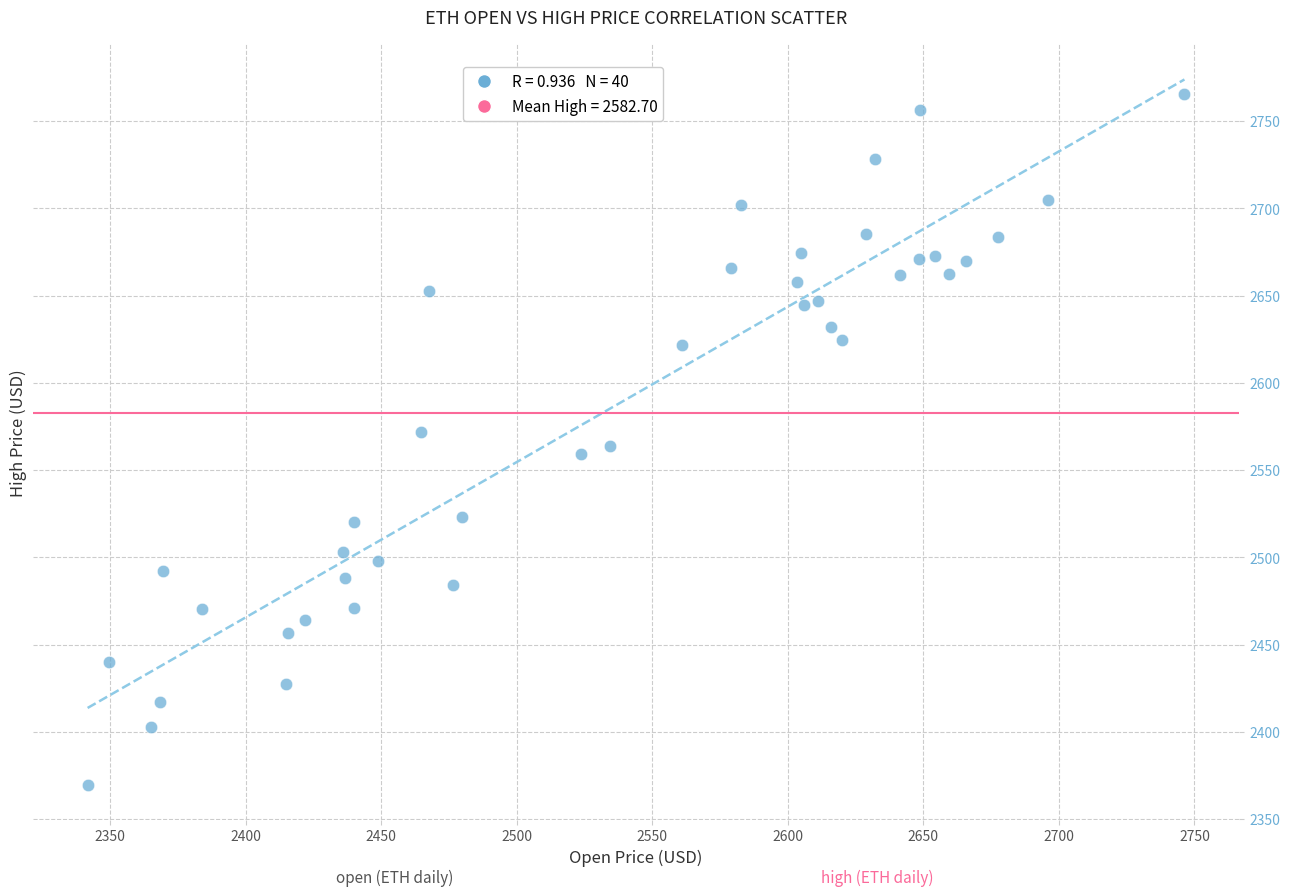

What is the range of X values (max minus min)?

404.6